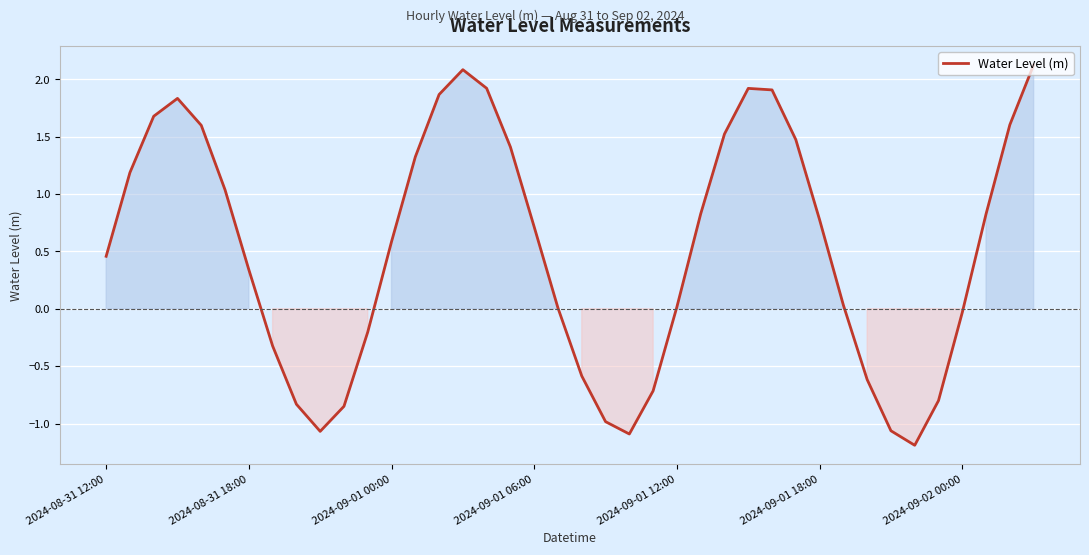

What is the maximum value shown in the chart?

2.1